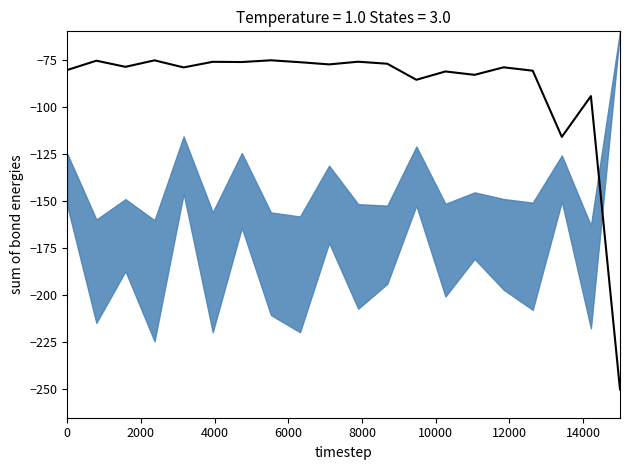

How many distinct data groups are displayed?

1